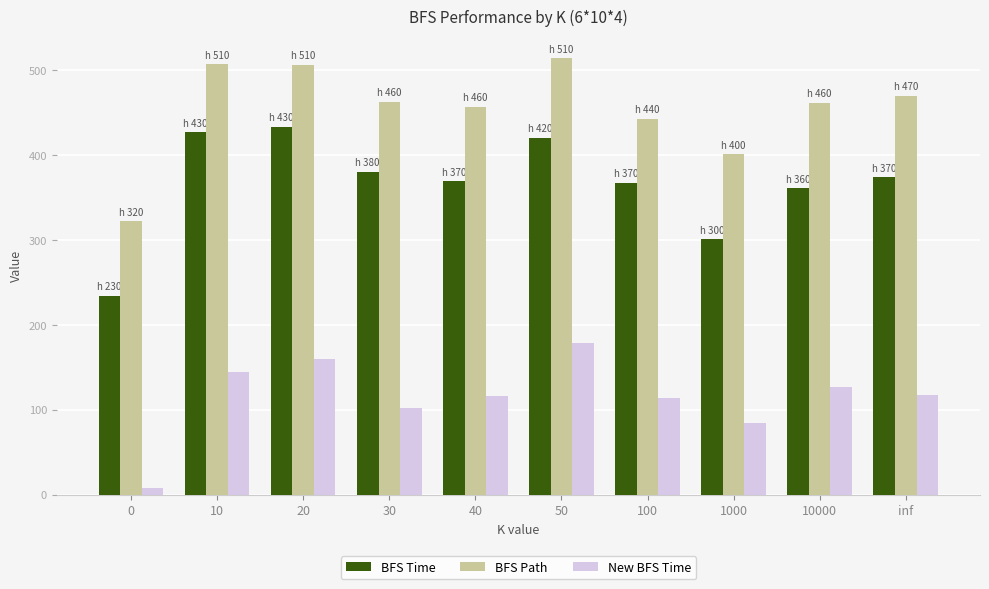

What is the label of the 9th bar from the left?

10000